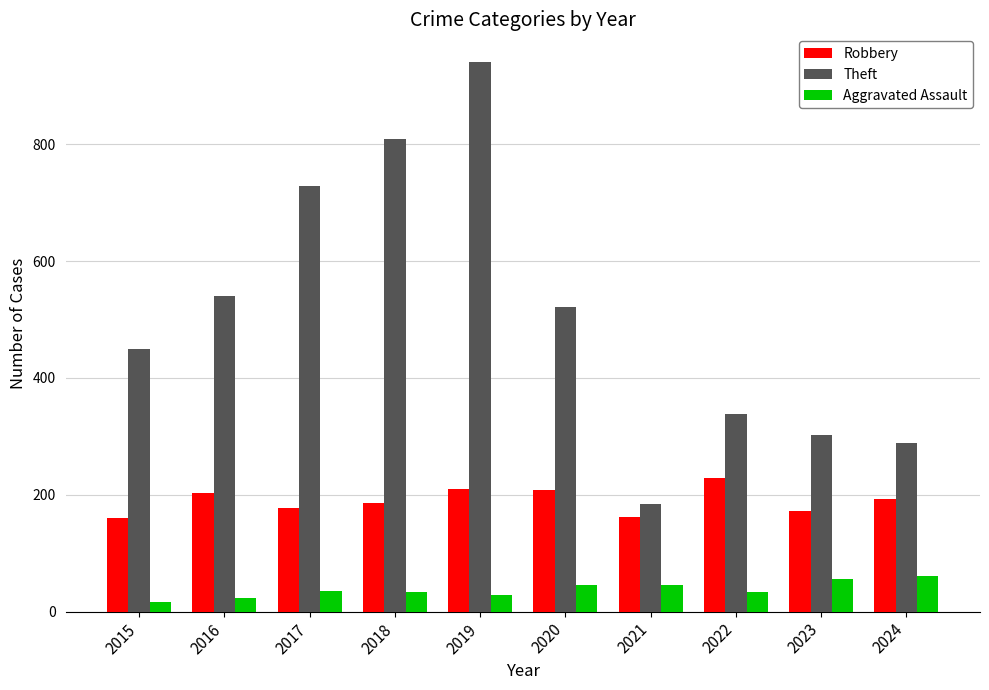

Is the value of Robbery at 2020 greater than the value of Aggravated Assault at 2024?

Yes